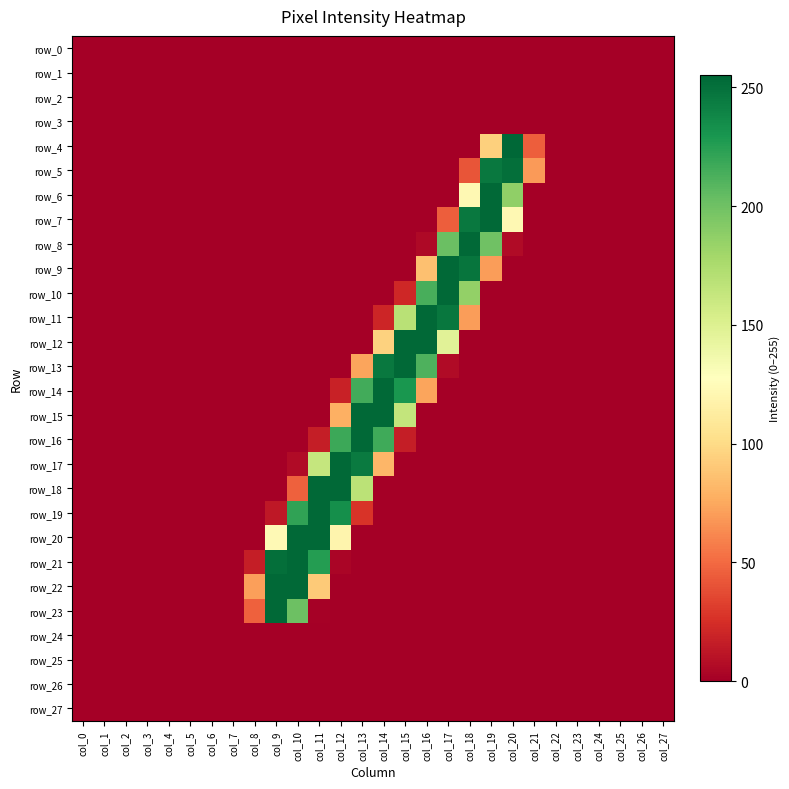

At which category is the sum across all series the highest?

col_11